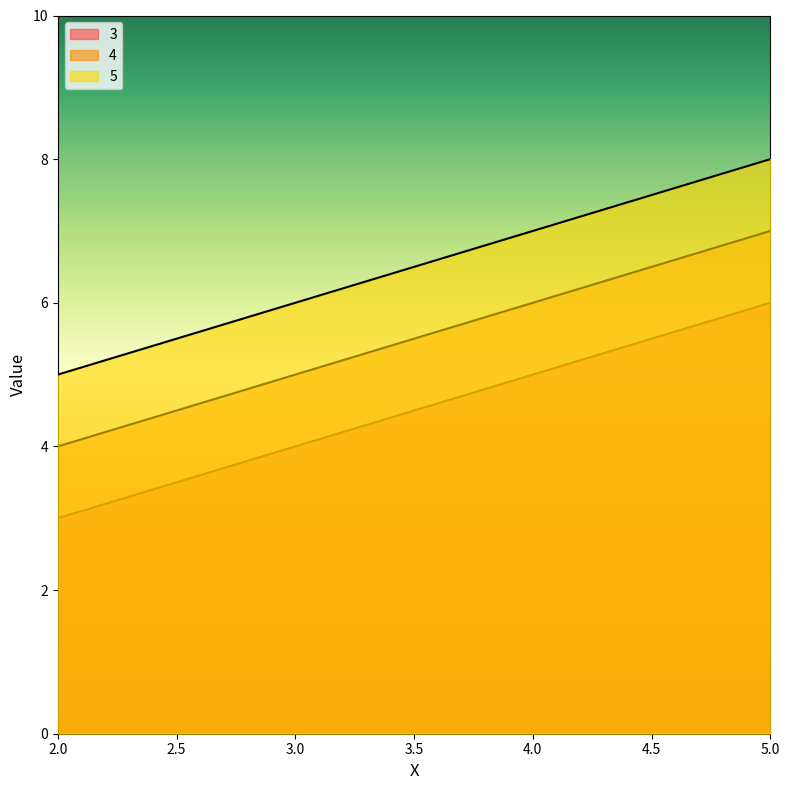

Reading left to right, list all the values displayed in this chart.

3: 3	4	5	6
4: 4	5	6	7
5: 5	6	7	8